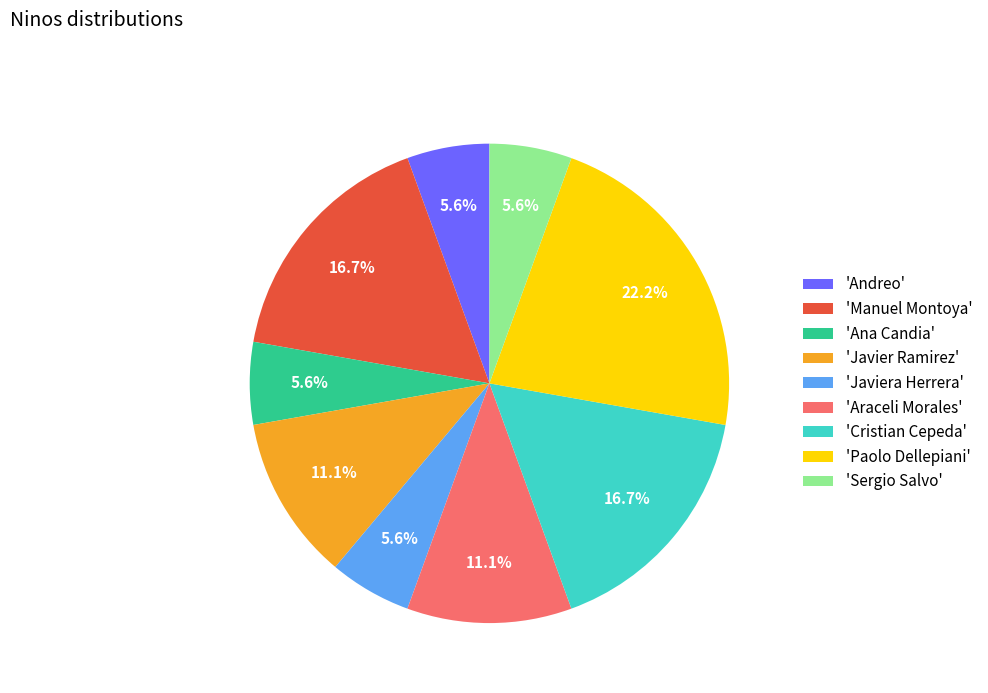

How many segments does this pie chart have?

9